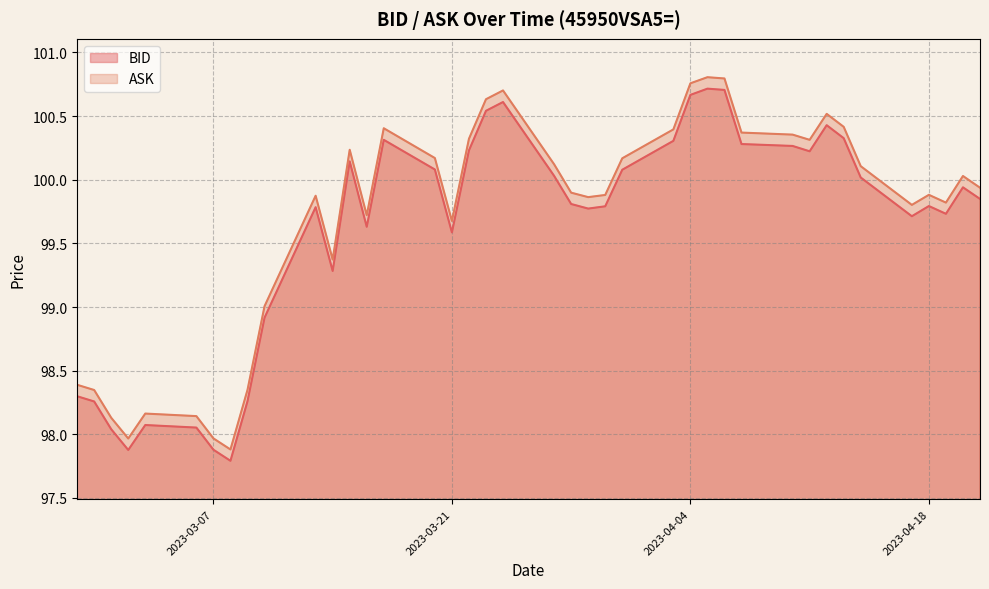

What is the difference between the highest and lowest values at 2023-03-22?

0.1